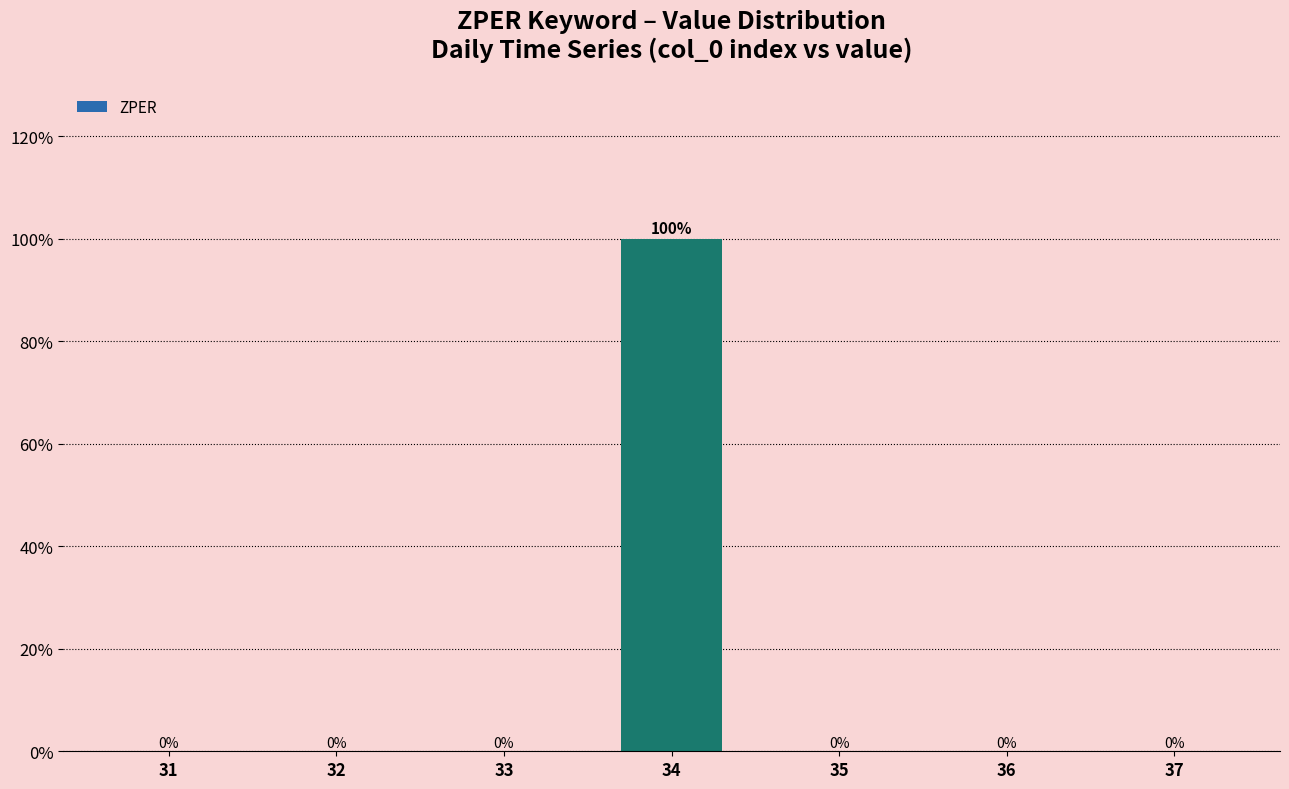

Are the bars horizontal?

No